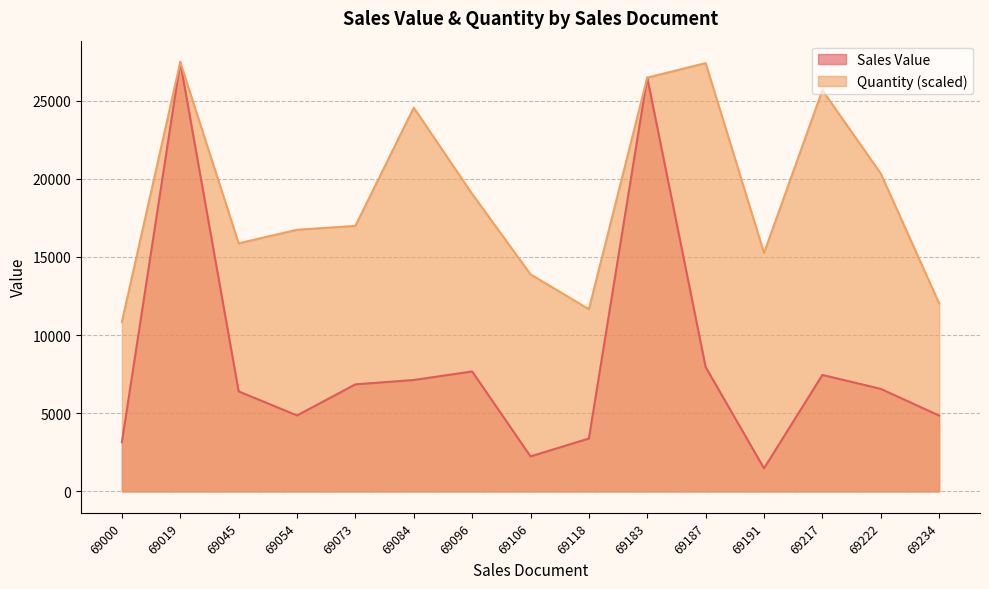

Rank the categories by Sales Value value from lowest to highest.

69191, 69106, 69000, 69118, 69234, 69054, 69045, 69222, 69073, 69084, 69217, 69096, 69187, 69183, 69019